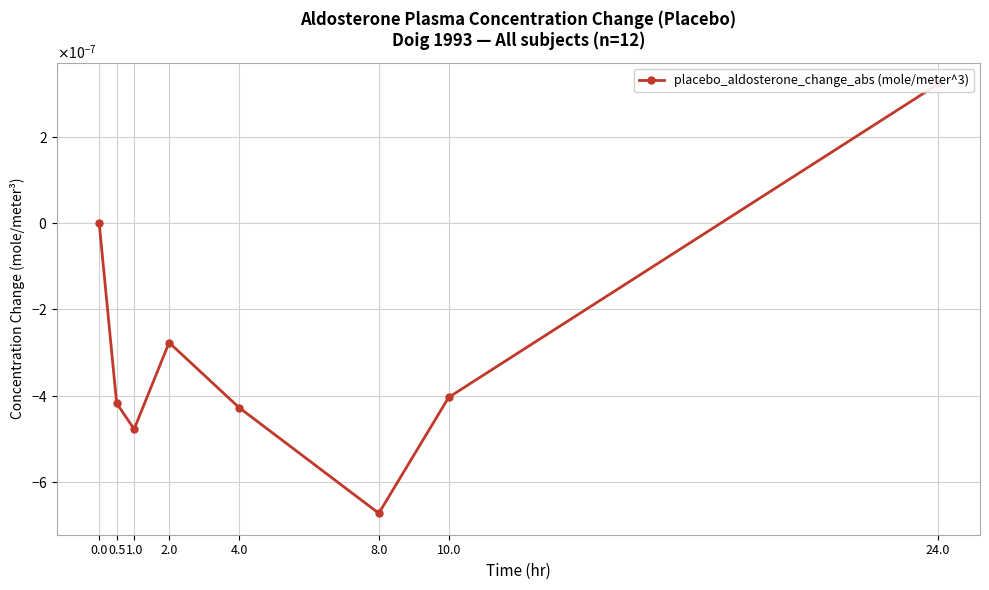

At which category does the chart reach its minimum across all series?

8.0